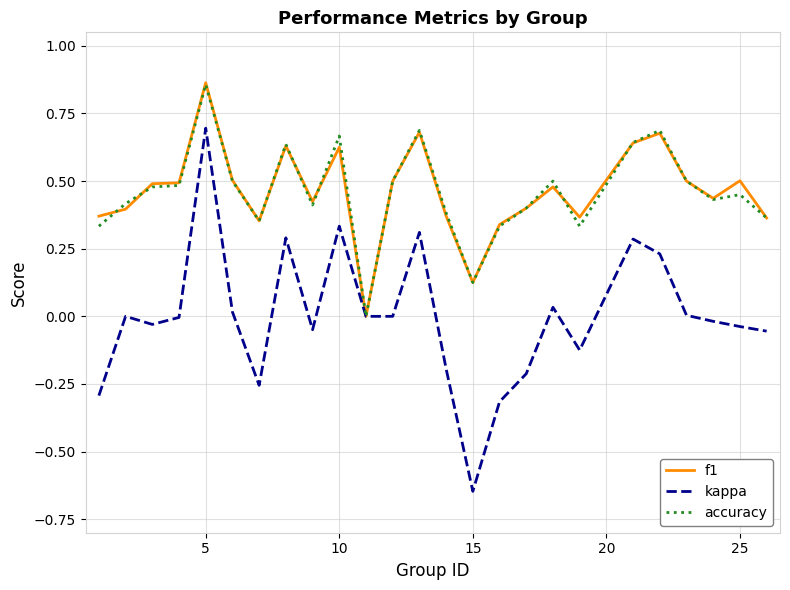

At which category is the sum across all series the highest?

5